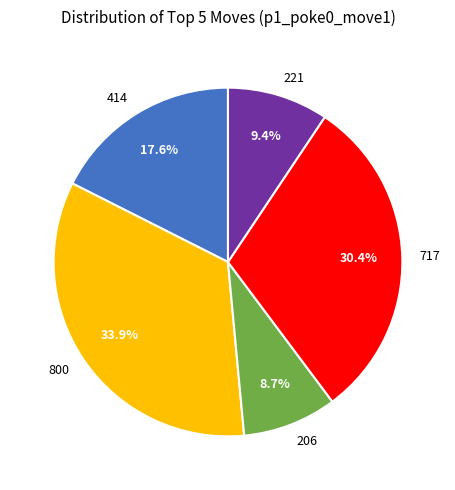

Between 221 and 800, which is larger?

800